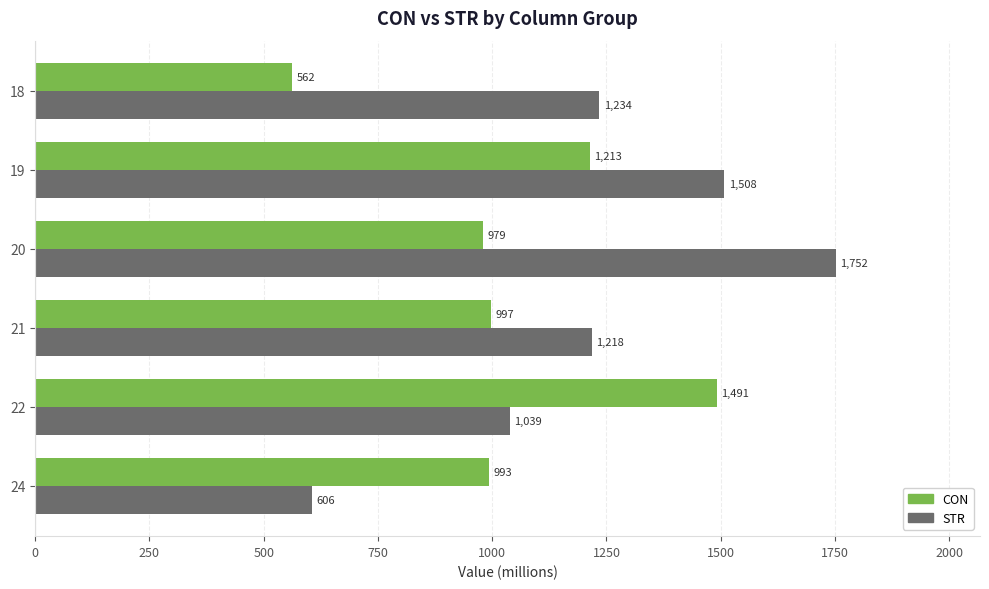

Which series has the widest spread of values?

STR